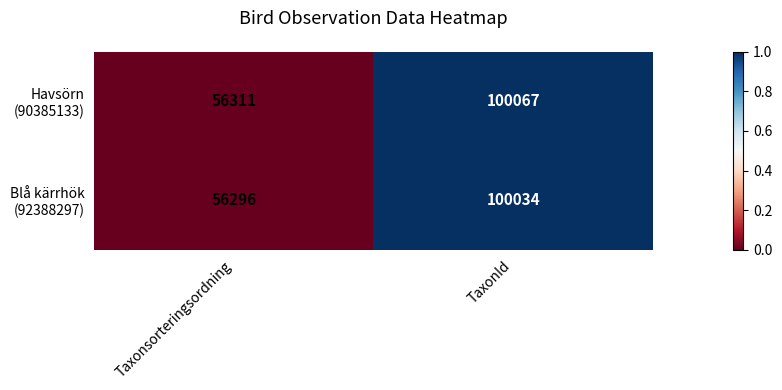

What is the difference between the highest and lowest values at Taxonsorteringsordning?

15